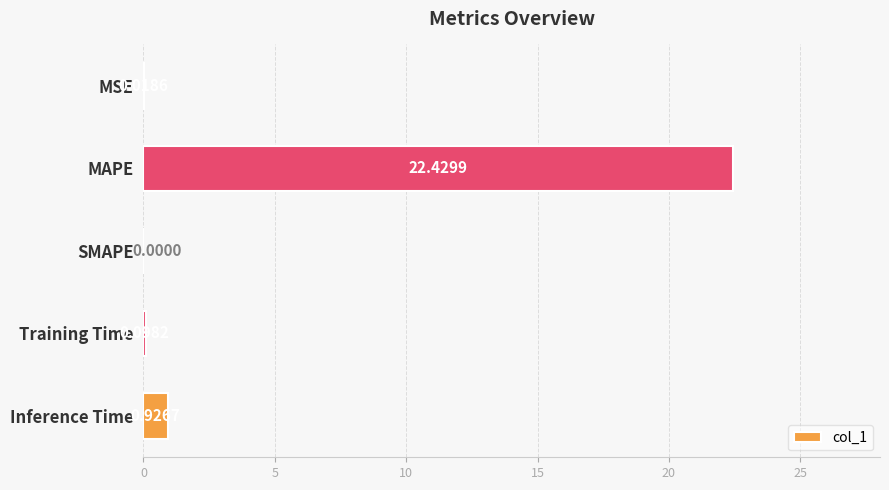

Which label corresponds to the largest value in the chart?

MAPE